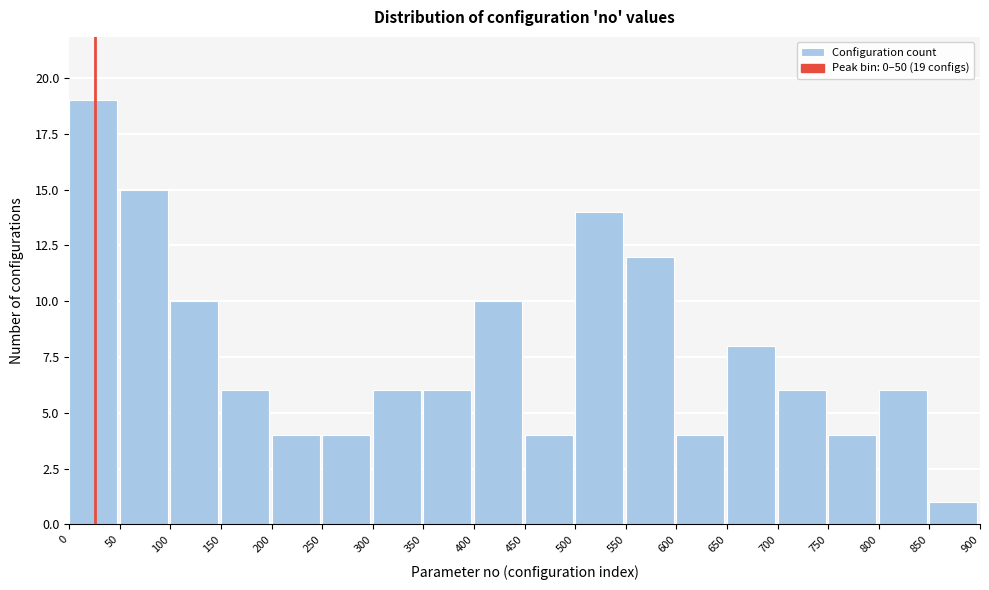

Which range on the x-axis has the tallest bar?

0 to 50